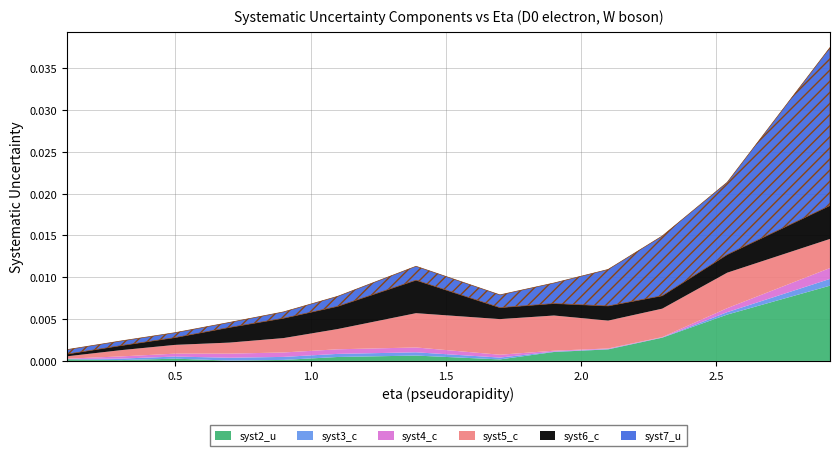

At which label is syst6_c closest to 0?

0.1